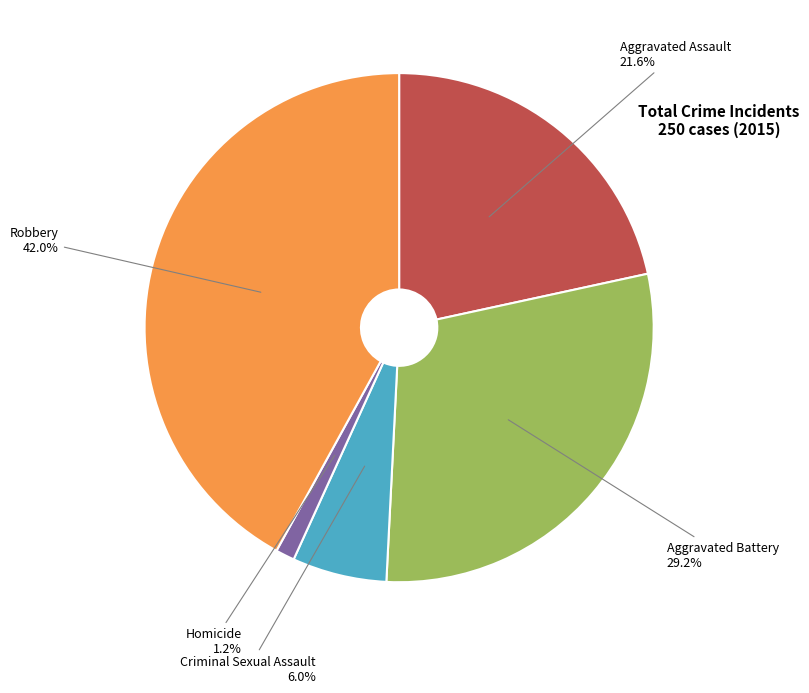

Is there any slice that represents more than half of the pie?

No